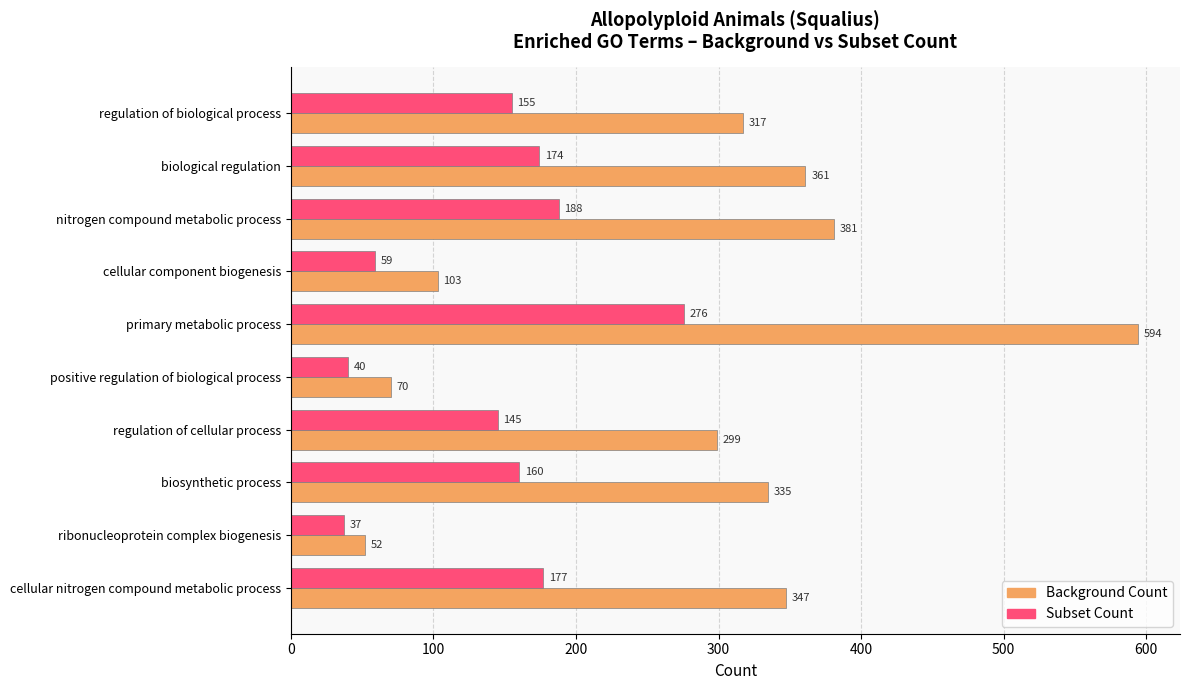

What is the total value across all series at positive regulation of biological process?

110